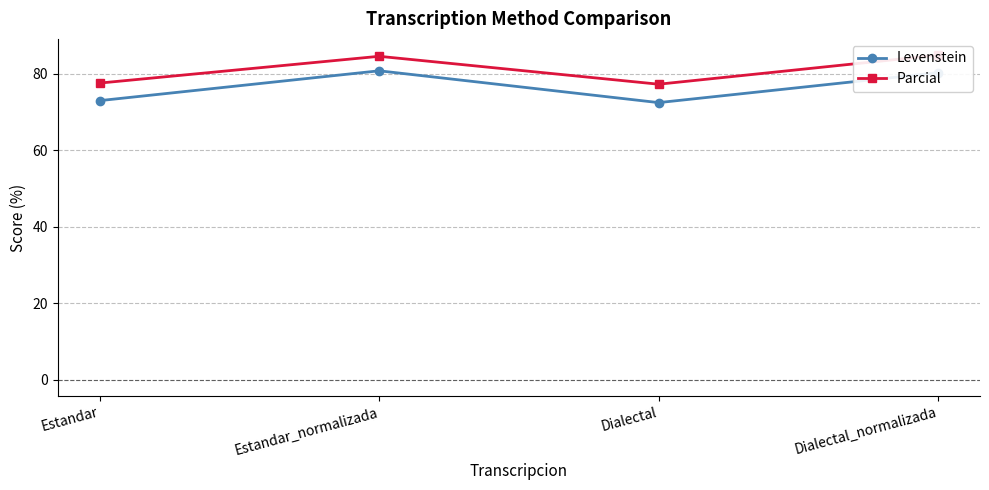

Where is the first local minimum for Parcial?

Dialectal